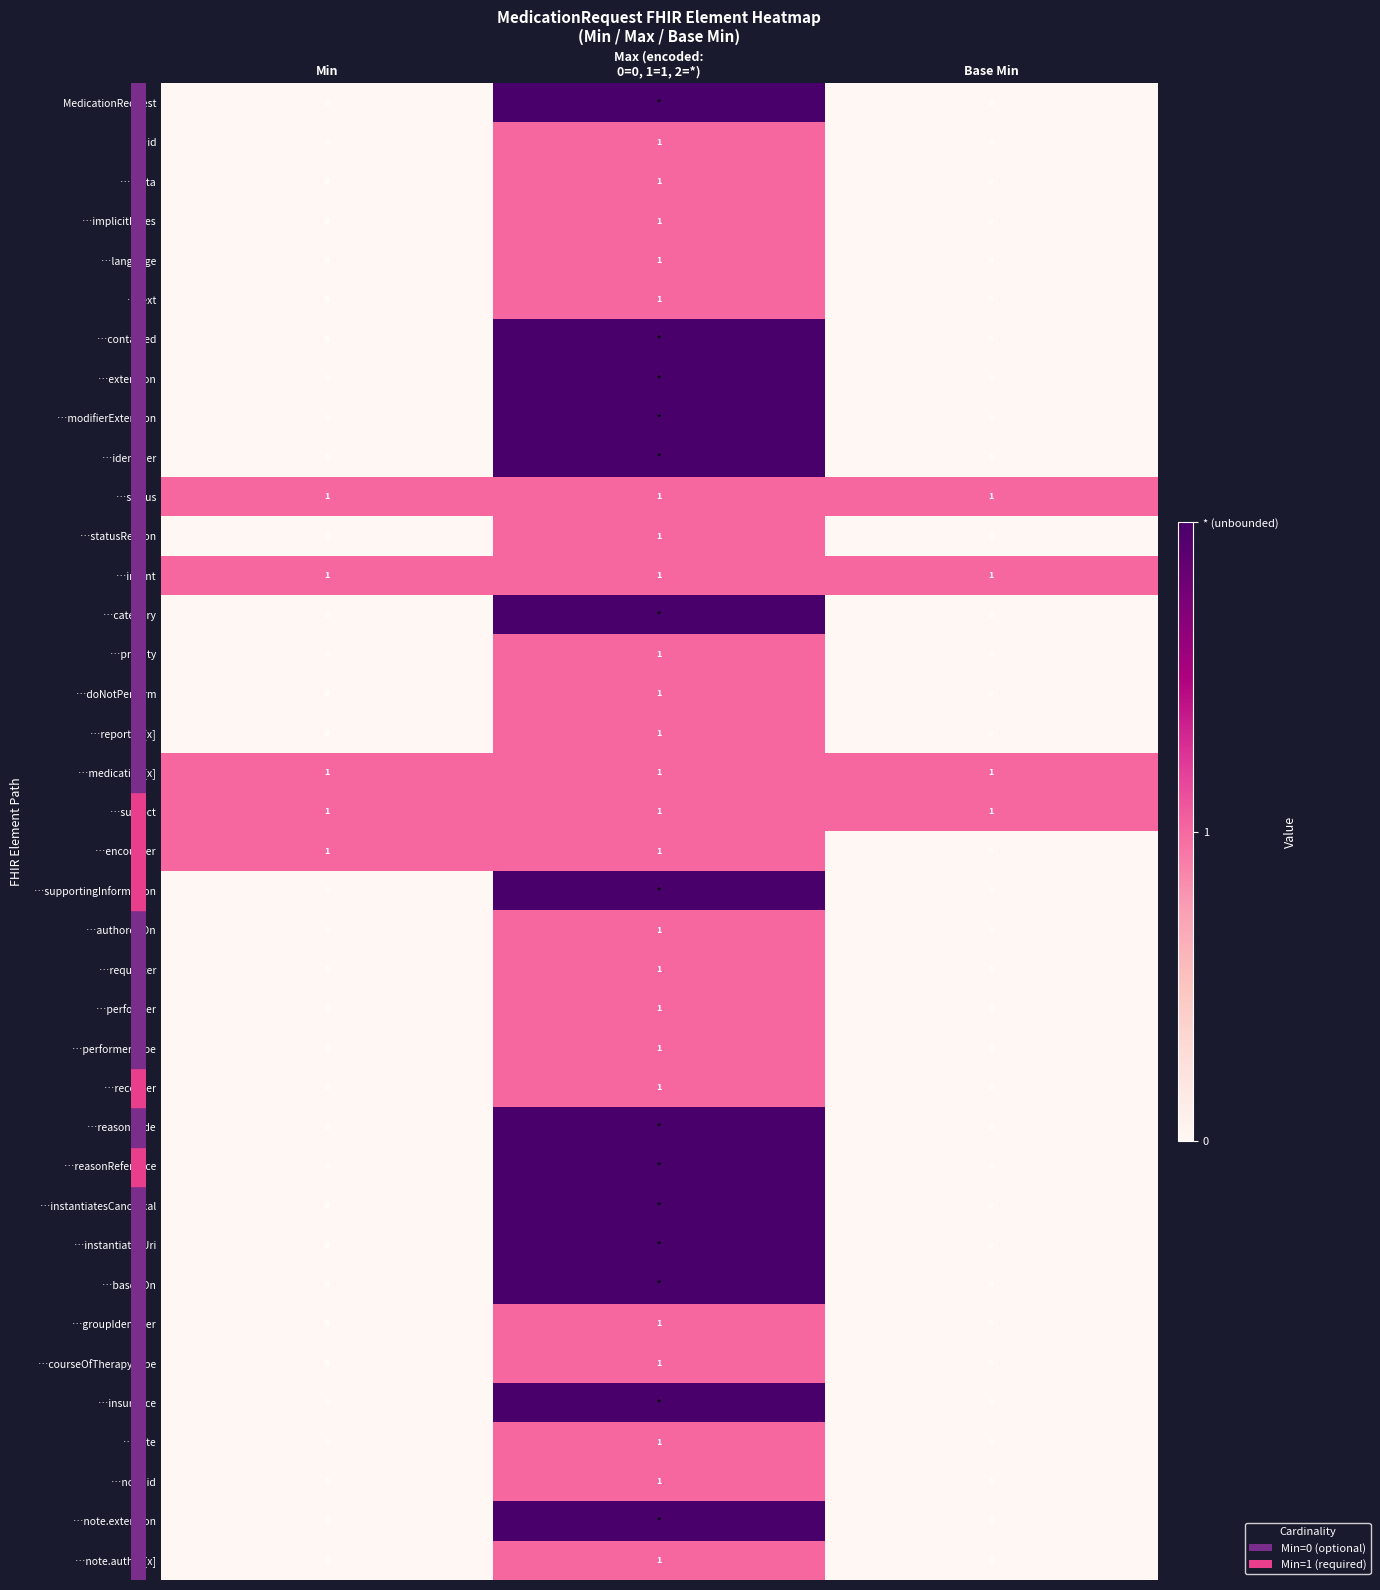

Reading right to left, extract all data points from this chart.

row_0: Base Min=0	Max (encoded:
0=0, 1=1, 2=*)=2	Min=0
row_1: Base Min=0	Max (encoded:
0=0, 1=1, 2=*)=1	Min=0
row_2: Base Min=0	Max (encoded:
0=0, 1=1, 2=*)=1	Min=0
row_3: Base Min=0	Max (encoded:
0=0, 1=1, 2=*)=1	Min=0
row_4: Base Min=0	Max (encoded:
0=0, 1=1, 2=*)=1	Min=0
row_5: Base Min=0	Max (encoded:
0=0, 1=1, 2=*)=1	Min=0
row_6: Base Min=0	Max (encoded:
0=0, 1=1, 2=*)=2	Min=0
row_7: Base Min=0	Max (encoded:
0=0, 1=1, 2=*)=2	Min=0
row_8: Base Min=0	Max (encoded:
0=0, 1=1, 2=*)=2	Min=0
row_9: Base Min=0	Max (encoded:
0=0, 1=1, 2=*)=2	Min=0
row_10: Base Min=1	Max (encoded:
0=0, 1=1, 2=*)=1	Min=1
row_11: Base Min=0	Max (encoded:
0=0, 1=1, 2=*)=1	Min=0
row_12: Base Min=1	Max (encoded:
0=0, 1=1, 2=*)=1	Min=1
row_13: Base Min=0	Max (encoded:
0=0, 1=1, 2=*)=2	Min=0
row_14: Base Min=0	Max (encoded:
0=0, 1=1, 2=*)=1	Min=0
row_15: Base Min=0	Max (encoded:
0=0, 1=1, 2=*)=1	Min=0
row_16: Base Min=0	Max (encoded:
0=0, 1=1, 2=*)=1	Min=0
row_17: Base Min=1	Max (encoded:
0=0, 1=1, 2=*)=1	Min=1
row_18: Base Min=1	Max (encoded:
0=0, 1=1, 2=*)=1	Min=1
row_19: Base Min=0	Max (encoded:
0=0, 1=1, 2=*)=1	Min=1
row_20: Base Min=0	Max (encoded:
0=0, 1=1, 2=*)=2	Min=0
row_21: Base Min=0	Max (encoded:
0=0, 1=1, 2=*)=1	Min=0
row_22: Base Min=0	Max (encoded:
0=0, 1=1, 2=*)=1	Min=0
row_23: Base Min=0	Max (encoded:
0=0, 1=1, 2=*)=1	Min=0
row_24: Base Min=0	Max (encoded:
0=0, 1=1, 2=*)=1	Min=0
row_25: Base Min=0	Max (encoded:
0=0, 1=1, 2=*)=1	Min=0
row_26: Base Min=0	Max (encoded:
0=0, 1=1, 2=*)=2	Min=0
row_27: Base Min=0	Max (encoded:
0=0, 1=1, 2=*)=2	Min=0
row_28: Base Min=0	Max (encoded:
0=0, 1=1, 2=*)=2	Min=0
row_29: Base Min=0	Max (encoded:
0=0, 1=1, 2=*)=2	Min=0
row_30: Base Min=0	Max (encoded:
0=0, 1=1, 2=*)=2	Min=0
row_31: Base Min=0	Max (encoded:
0=0, 1=1, 2=*)=1	Min=0
row_32: Base Min=0	Max (encoded:
0=0, 1=1, 2=*)=1	Min=0
row_33: Base Min=0	Max (encoded:
0=0, 1=1, 2=*)=2	Min=0
row_34: Base Min=0	Max (encoded:
0=0, 1=1, 2=*)=1	Min=0
row_35: Base Min=0	Max (encoded:
0=0, 1=1, 2=*)=1	Min=0
row_36: Base Min=0	Max (encoded:
0=0, 1=1, 2=*)=2	Min=0
row_37: Base Min=0	Max (encoded:
0=0, 1=1, 2=*)=1	Min=0